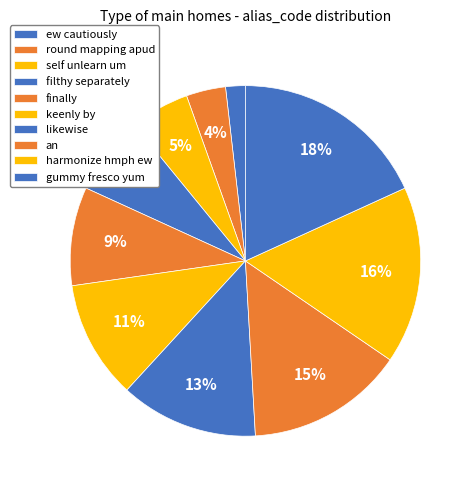

Is it true that keenly by is 1% of the pie?

False